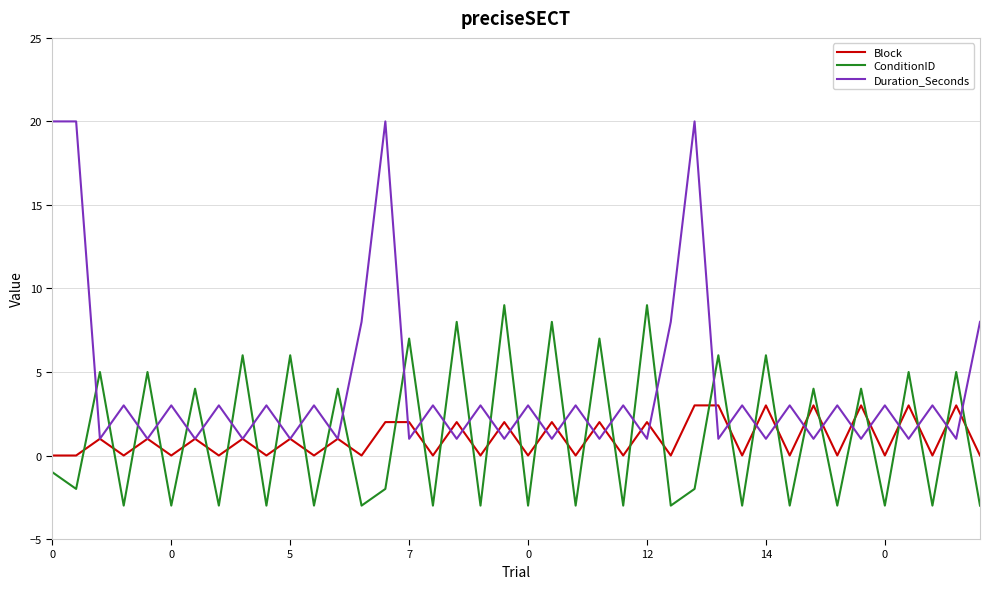

List the series in order of their peak value, highest first.

Duration_Seconds, ConditionID, Block